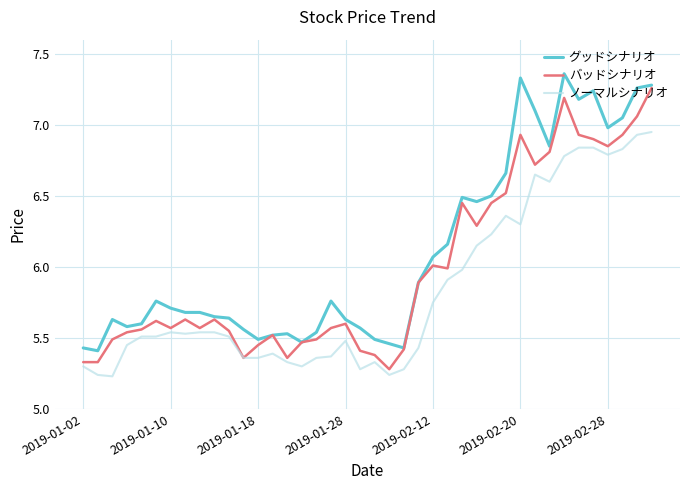

Rank the series by their average value, from highest to lowest.

グッドシナリオ, バッドシナリオ, ノーマルシナリオ